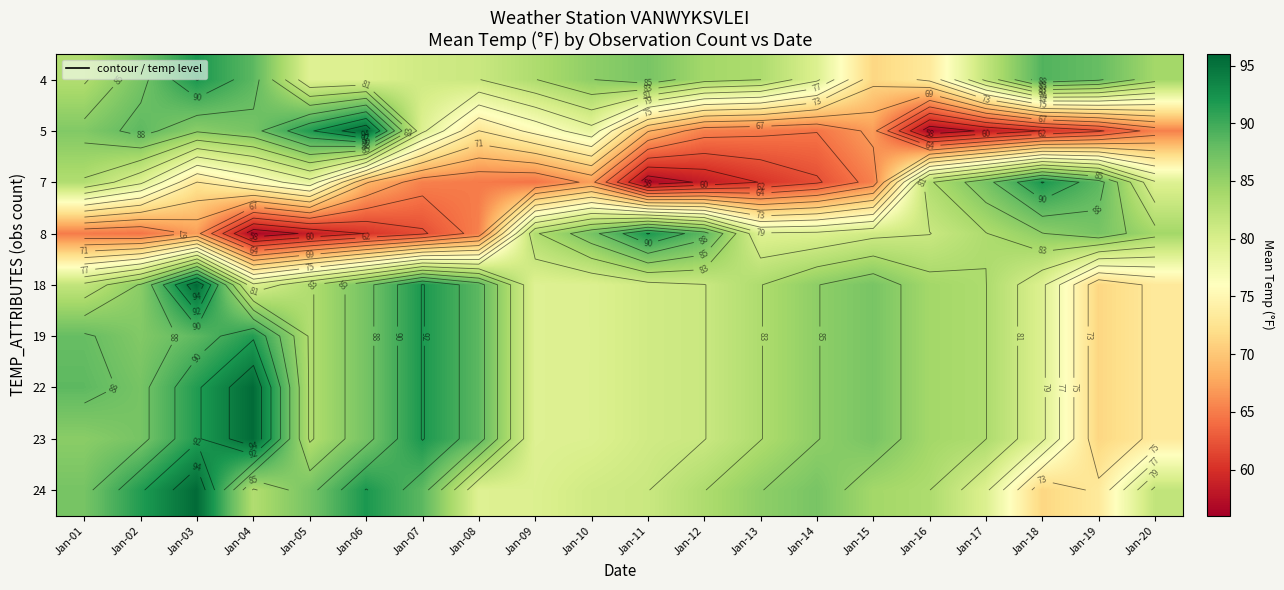

Where does the 4 series first go above 83?

Jan-01